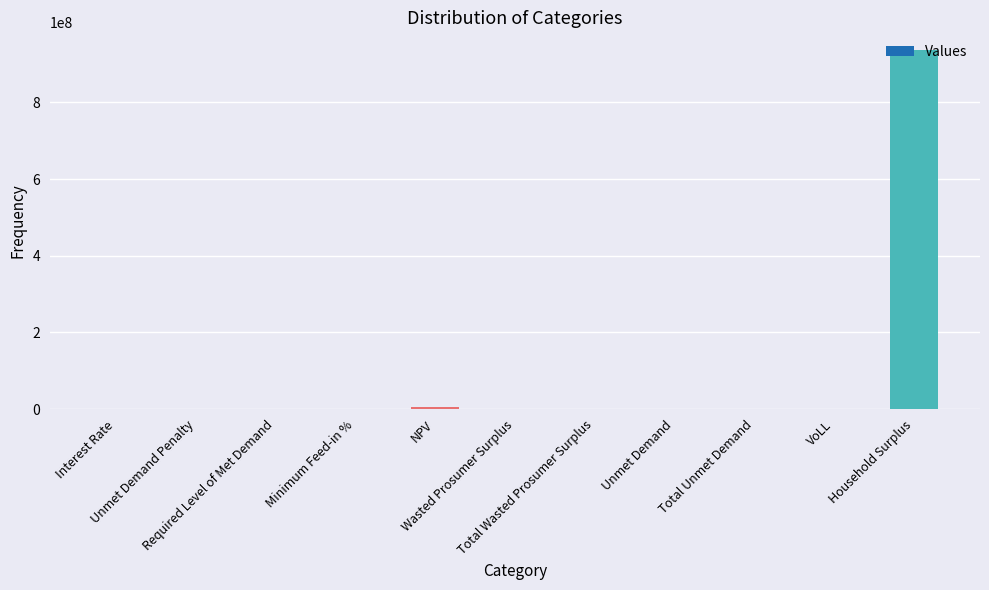

What is the sum of all values?

940840638.9